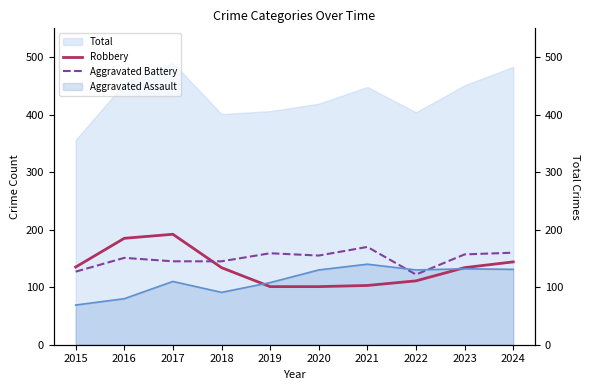

How many lines are shown in the chart?

2